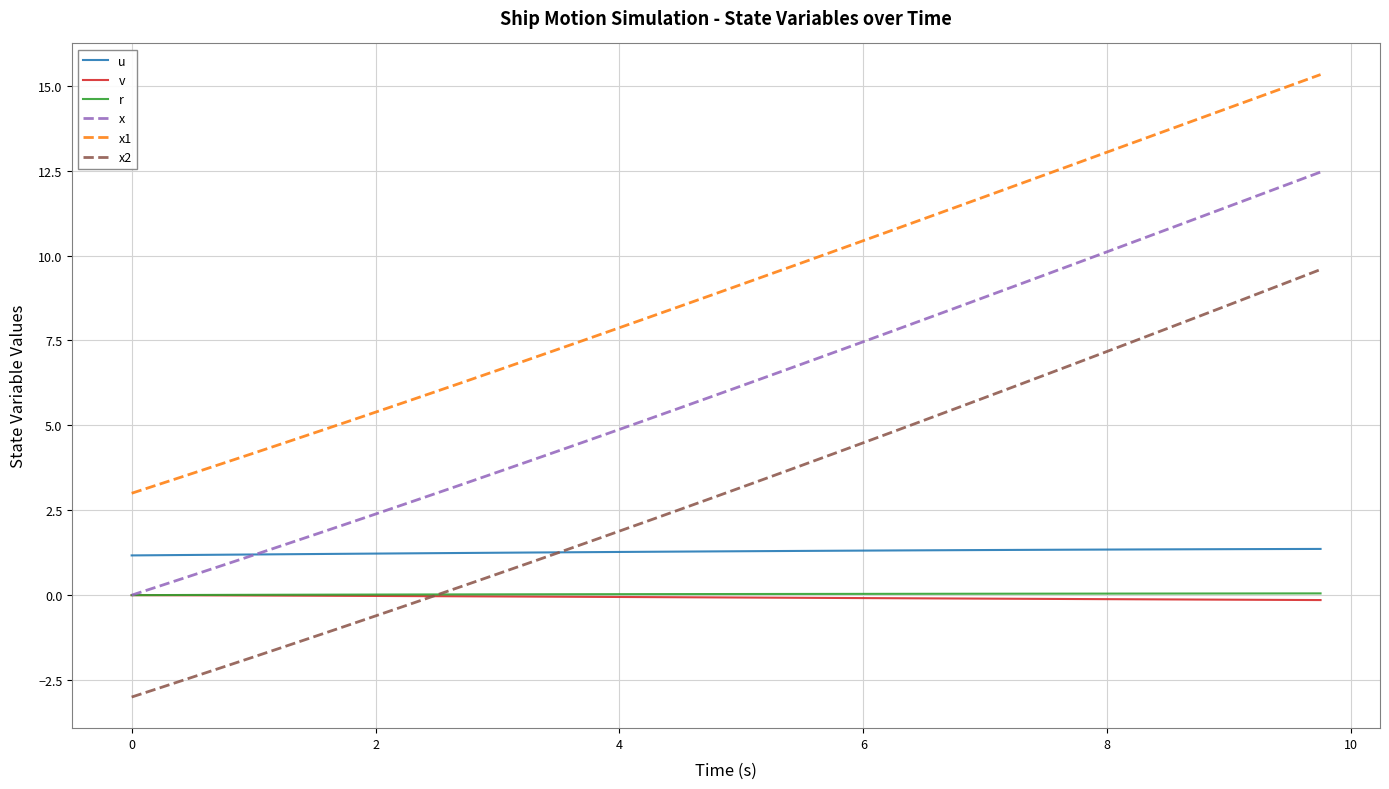

True or false: u and r intersect in this chart.

False